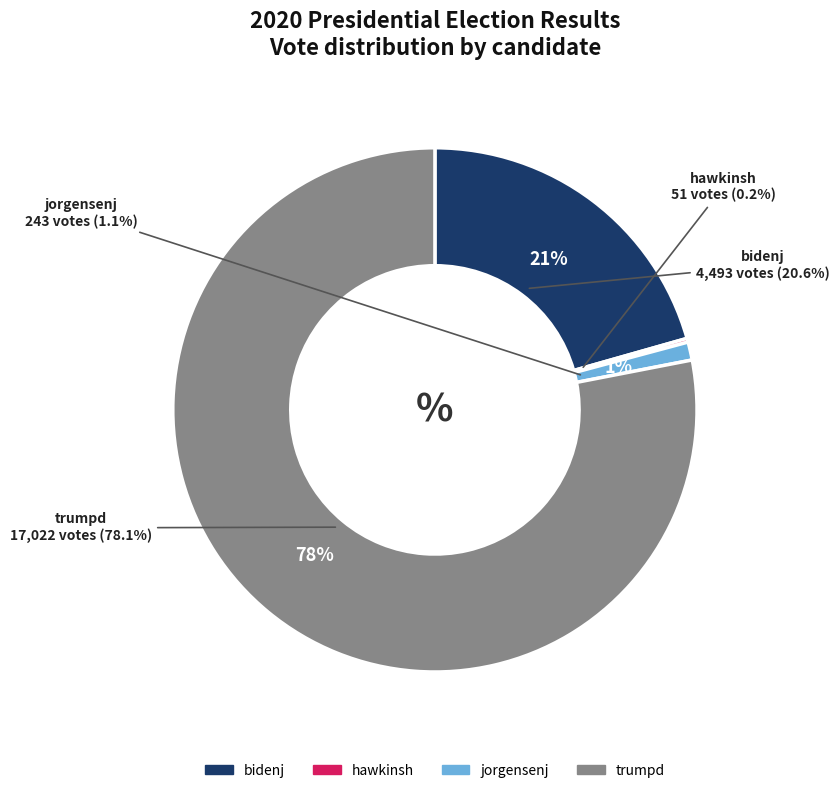

True or false: bidenj accounts for 12% of the total.

False